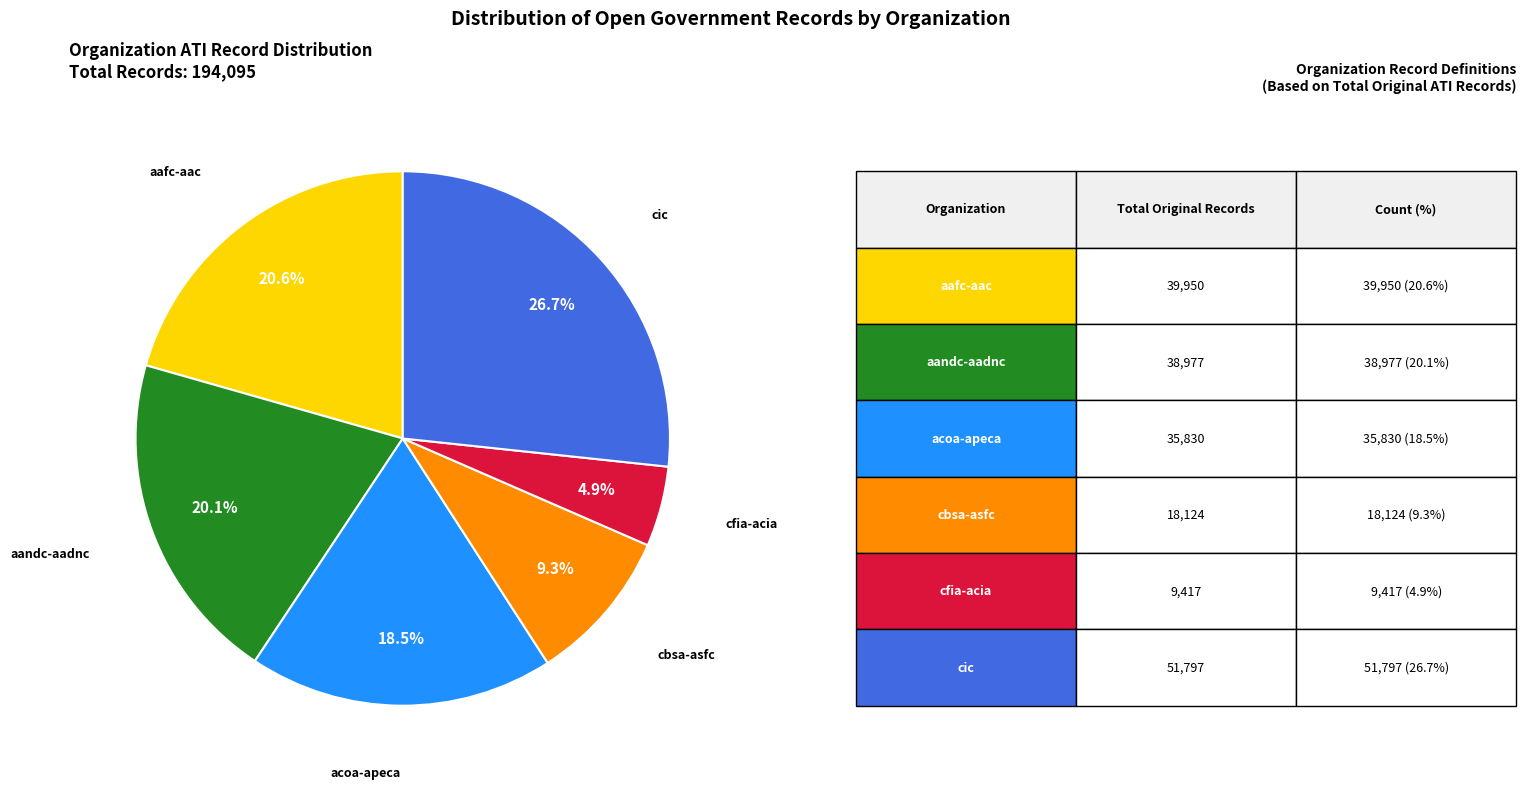

Which slice is the largest?

cic